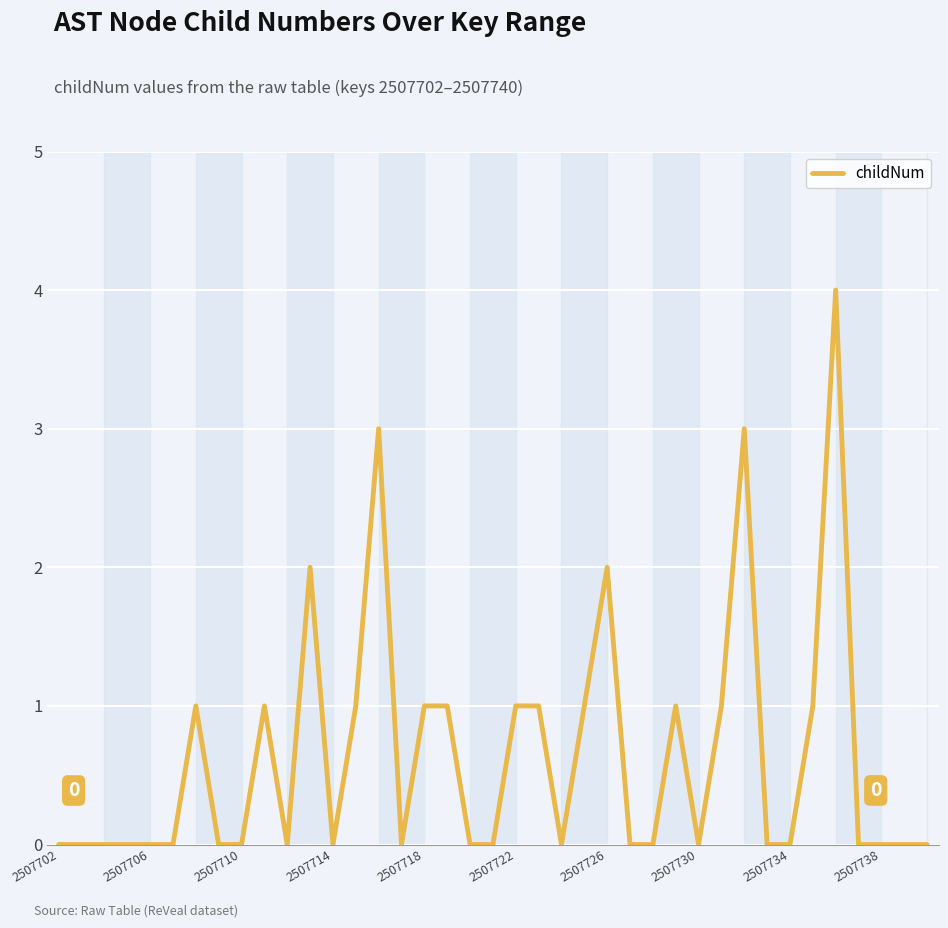

What is the maximum value shown in the chart?

4